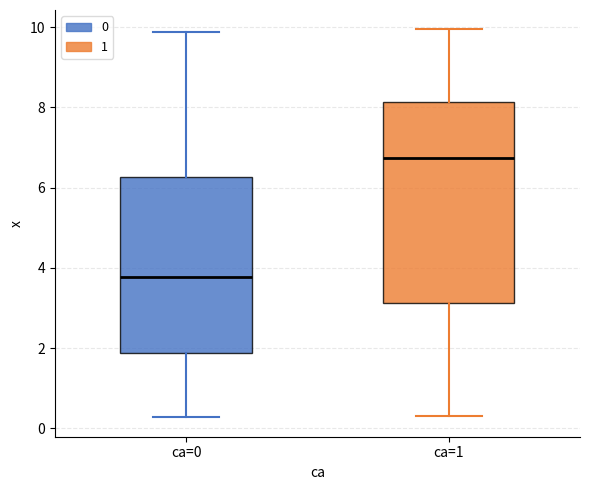

Reading left to right, transcribe this box plot: for each box, give where its median line is, the range the box spans, and where its two whiskers end, as read against the y-axis. The values are not printed on the chart, so give them approximately, as read against the axis.

ca=0: median 3.8, box 1.8 to 6.2, whiskers 0.2 to 9.8
ca=1: median 6.8, box 3.2 to 8.2, whiskers 0.4 to 10.0